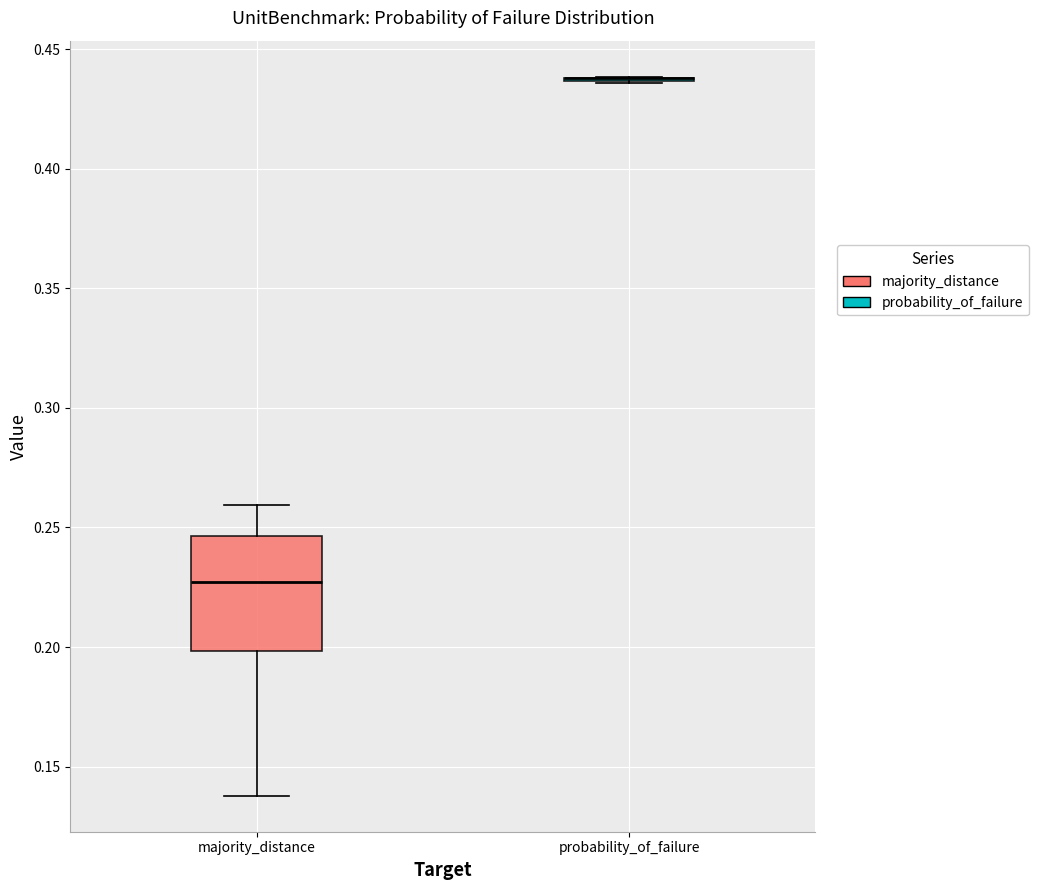

Reading left to right, read every box against the y-axis: the position of its median line, the range the box covers, and the ends of its whiskers. The values are not printed on the chart, so give them approximately, as read against the axis.

majority_distance: median 0.225, box 0.200 to 0.245, whiskers 0.140 to 0.260
probability_of_failure: box collapsed to a line at 0.440, whiskers 0.435 to 0.440